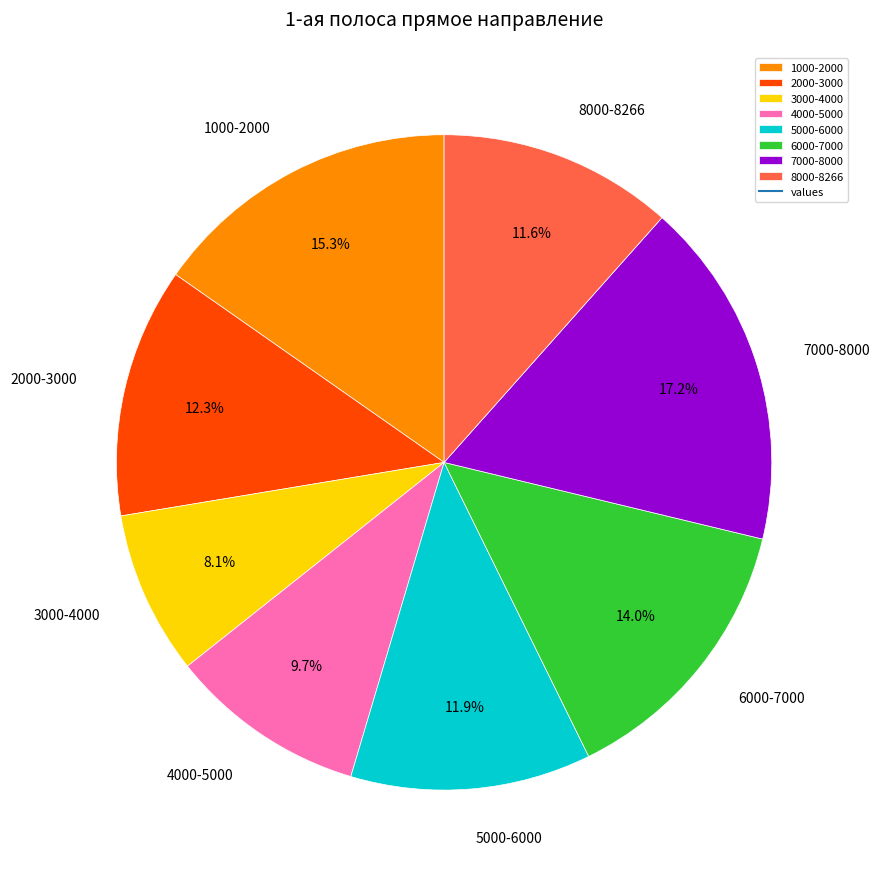

Which category has the smallest portion of the pie?

3000-4000